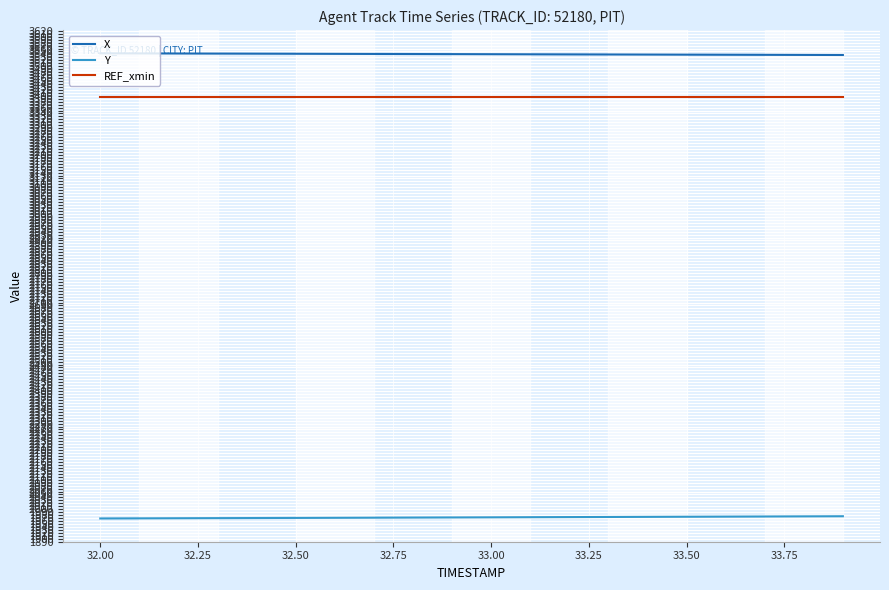

What is the lowest value of the Y series?

1968.7